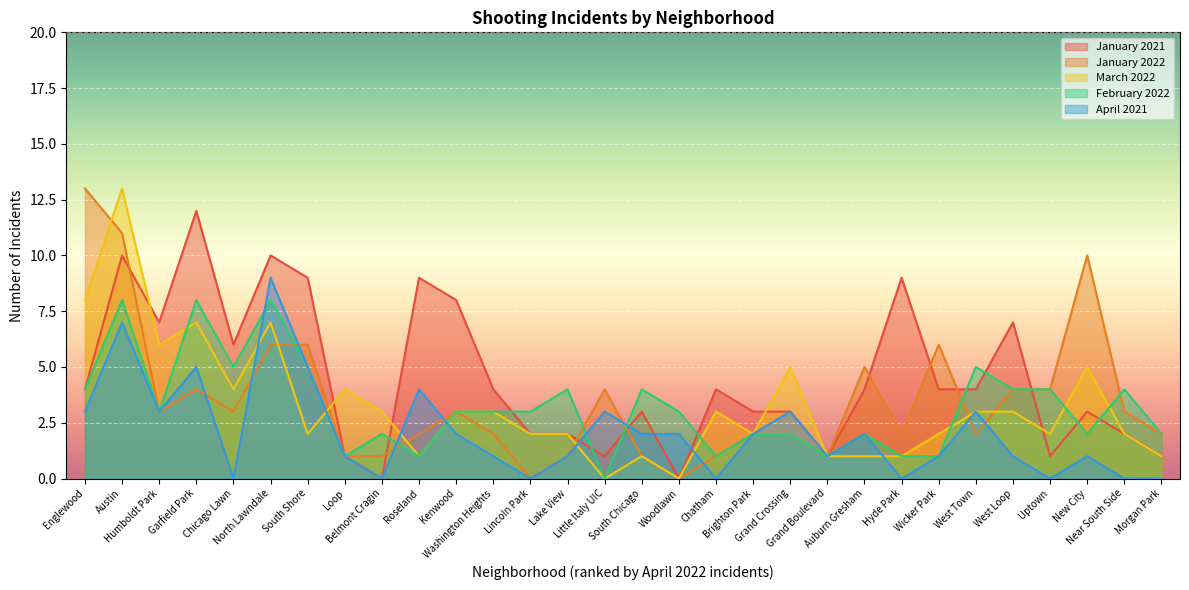

How many series are shown in this chart?

5